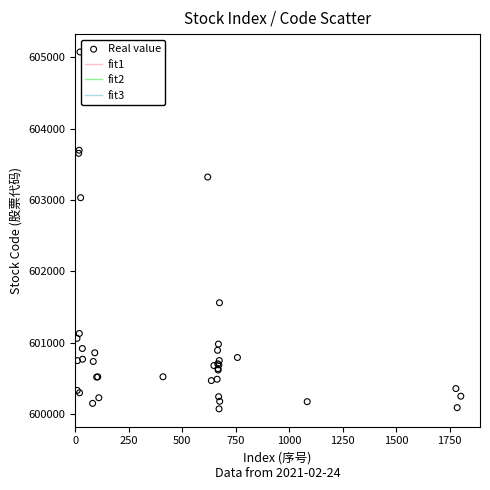

What Y value in the scatter plot is closest to 602573?

603032